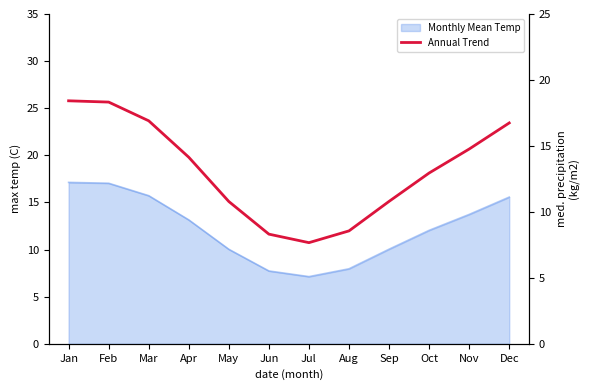

Rank the categories by value from lowest to highest.

Jul, Jun, Aug, May, Sep, Oct, Apr, Nov, Dec, Mar, Feb, Jan